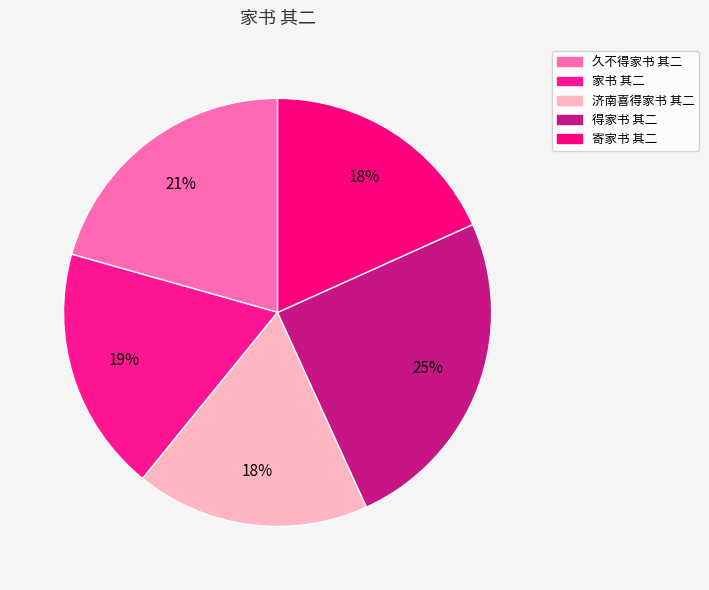

Count the number of slices in the pie.

5